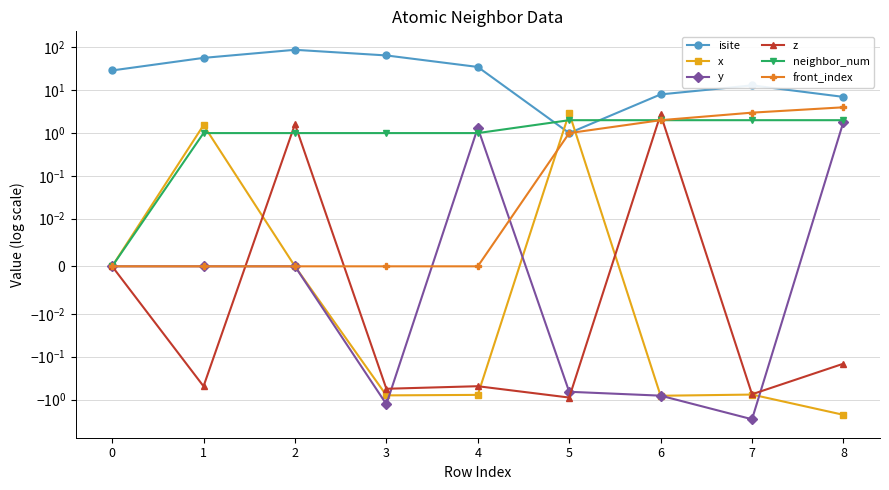

True or false: x and neighbor_num intersect in this chart.

True